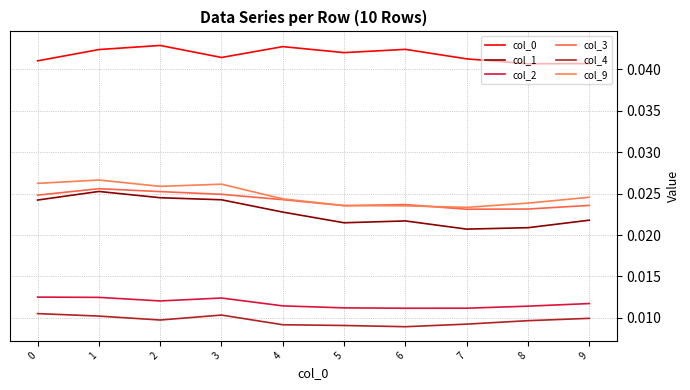

Does the chart display data point markers on the line(s)?

No